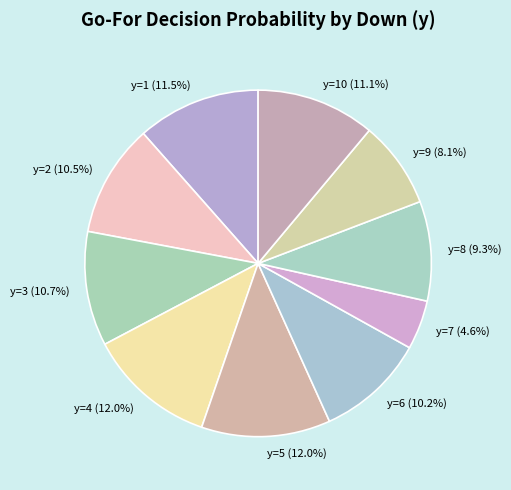

Which has a higher value, y=1 (11.5%) or y=2 (10.5%)?

y=1 (11.5%)